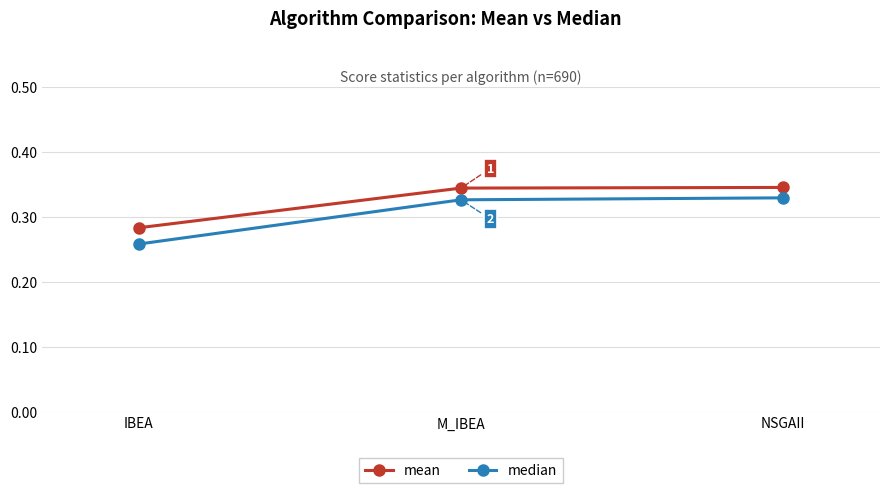

Which category has the lowest value in the mean series?

IBEA